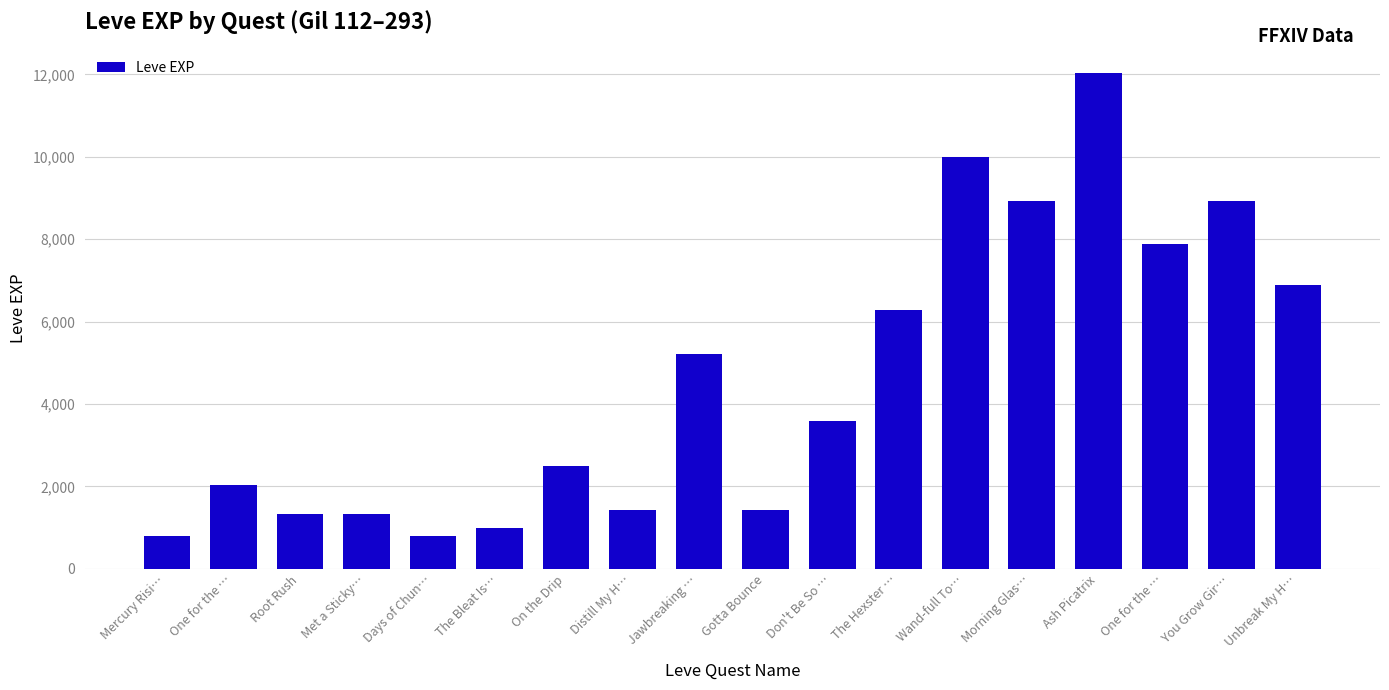

How many data points does each series have?

18